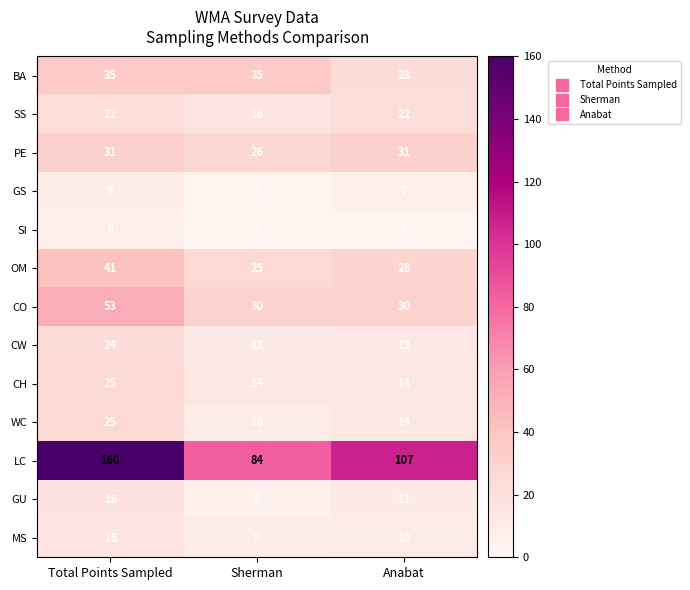

List the labels in order of OM value, largest first.

Total Points Sampled, Anabat, Sherman